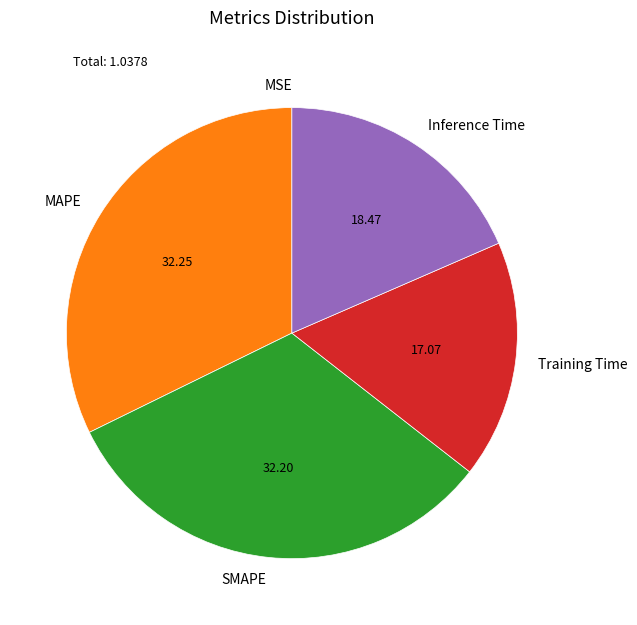

Which has a higher value, Training Time or MAPE?

MAPE